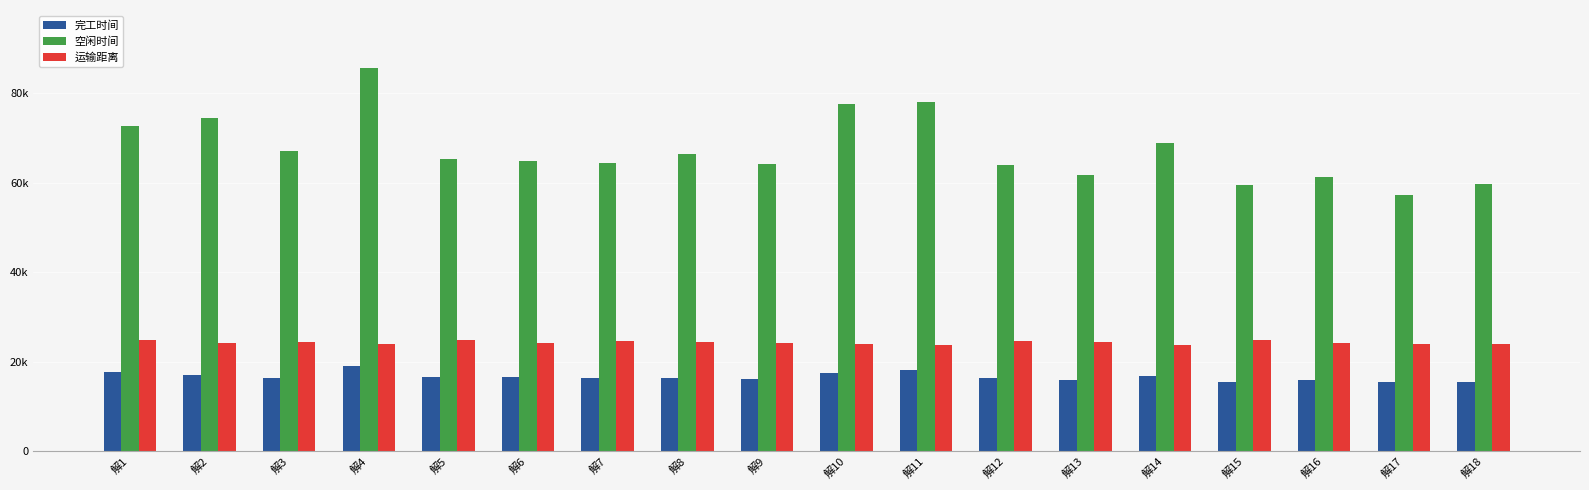

The 完工时间 series shows 9046.1 at 解7. True or false?

False